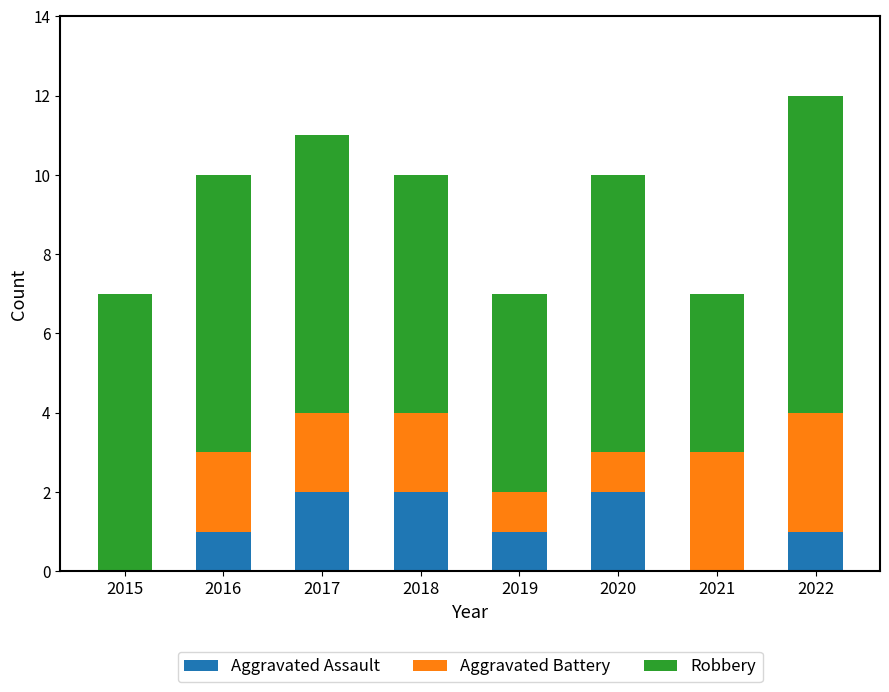

Reading right to left, list the values for the Aggravated Assault series.

2022=1	2021=0	2020=2	2019=1	2018=2	2017=2	2016=1	2015=0